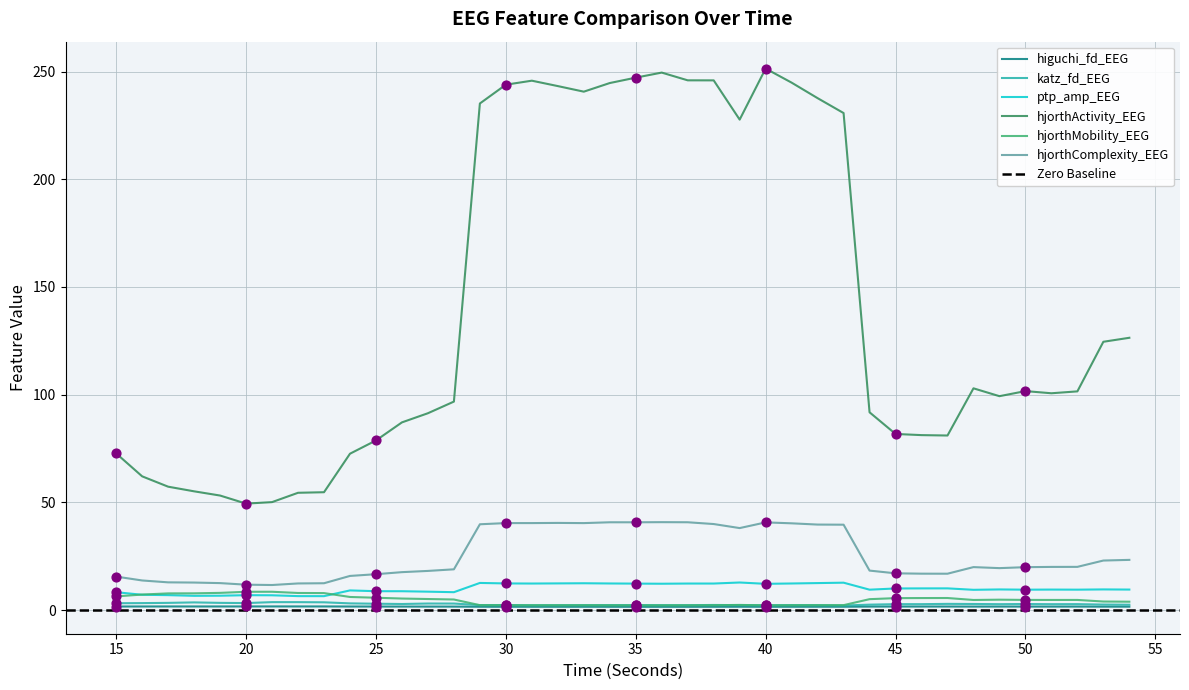

What is the total value across all series at 42?

295.8